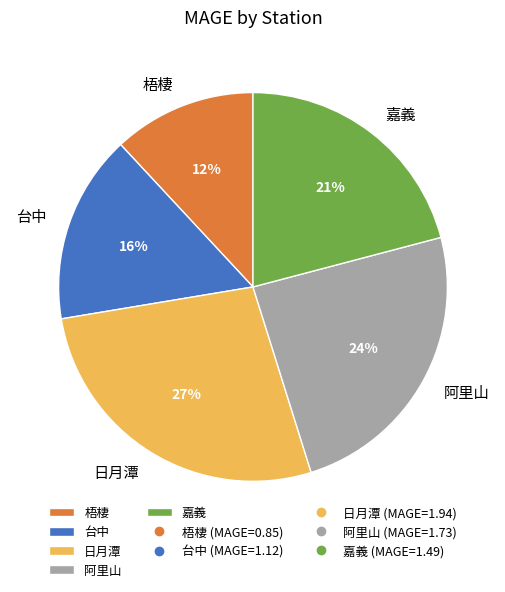

Do 日月潭 and 台中 together represent more than half of the pie?

No